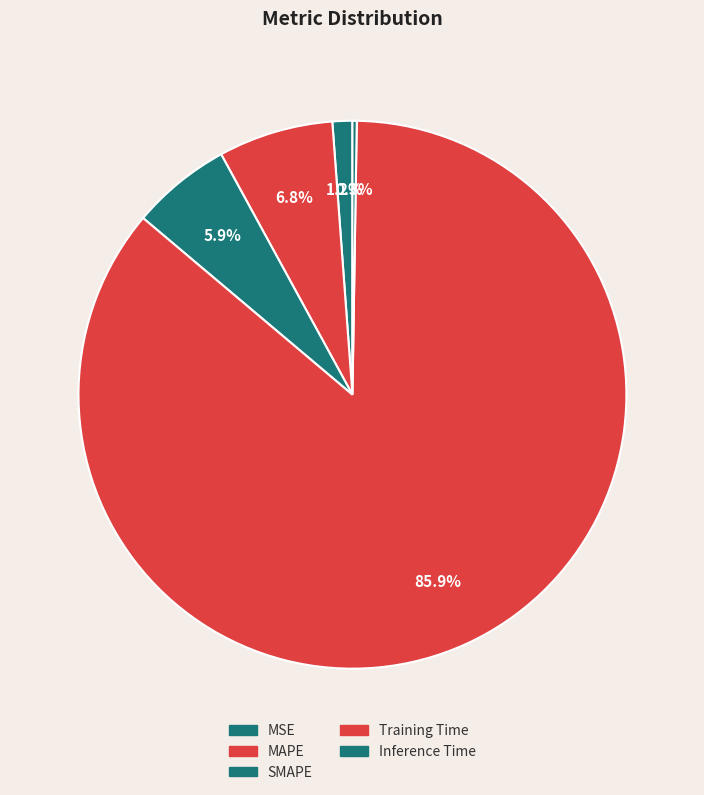

To the nearest percent, what is the difference between the SMAPE and MAPE slice percentages?

1%